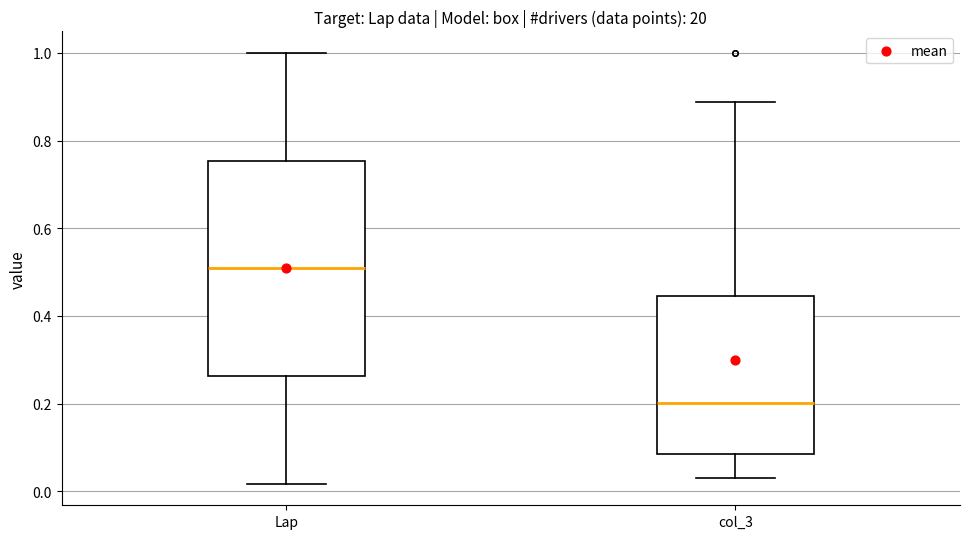

Reading left to right, read every box against the y-axis: the position of its median line, the range the box covers, and the ends of its whiskers. The values are not printed on the chart, so give them approximately, as read against the axis.

Lap: median 0.50, box 0.26 to 0.76, whiskers 0.02 to 1.00
col_3: median 0.20, box 0.08 to 0.44, whiskers 0.04 to 0.88